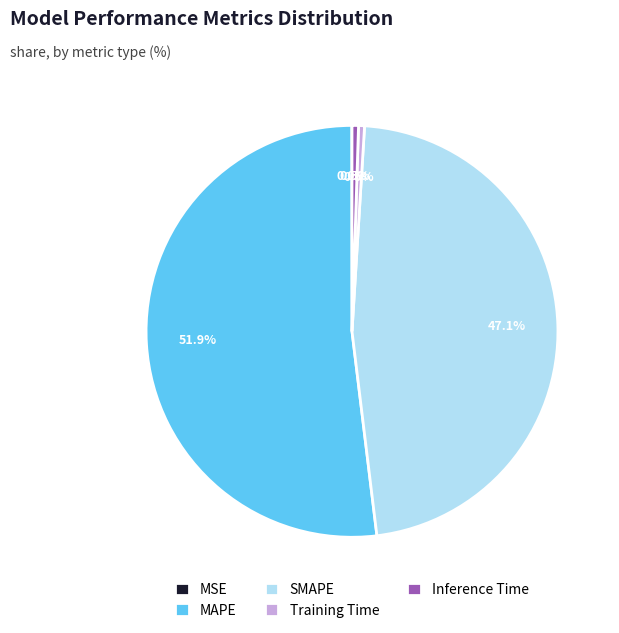

What is the largest slice in the pie chart?

MAPE